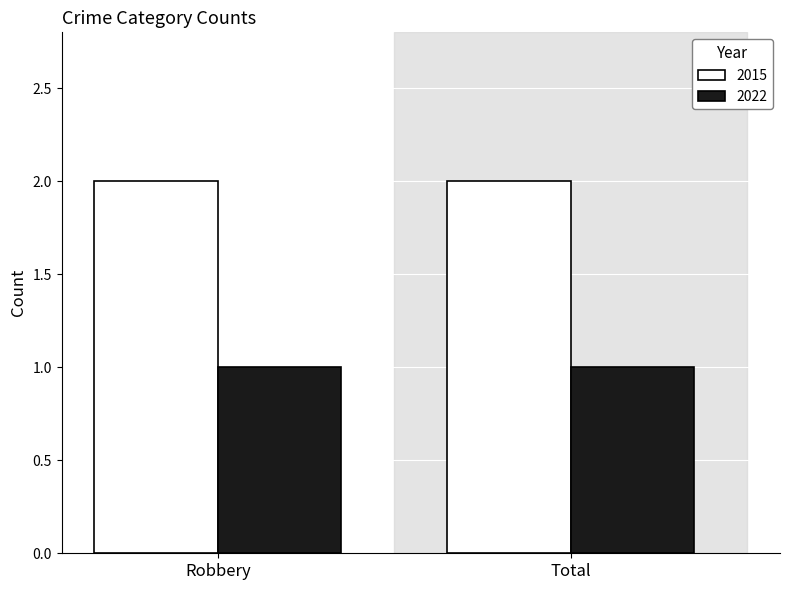

What are all the series names shown in the legend?

2015, 2022